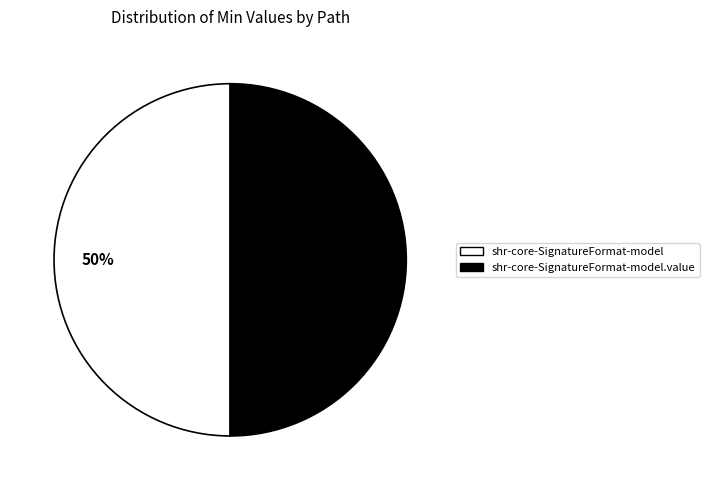

To the nearest percent, what is the average slice percentage?

50%